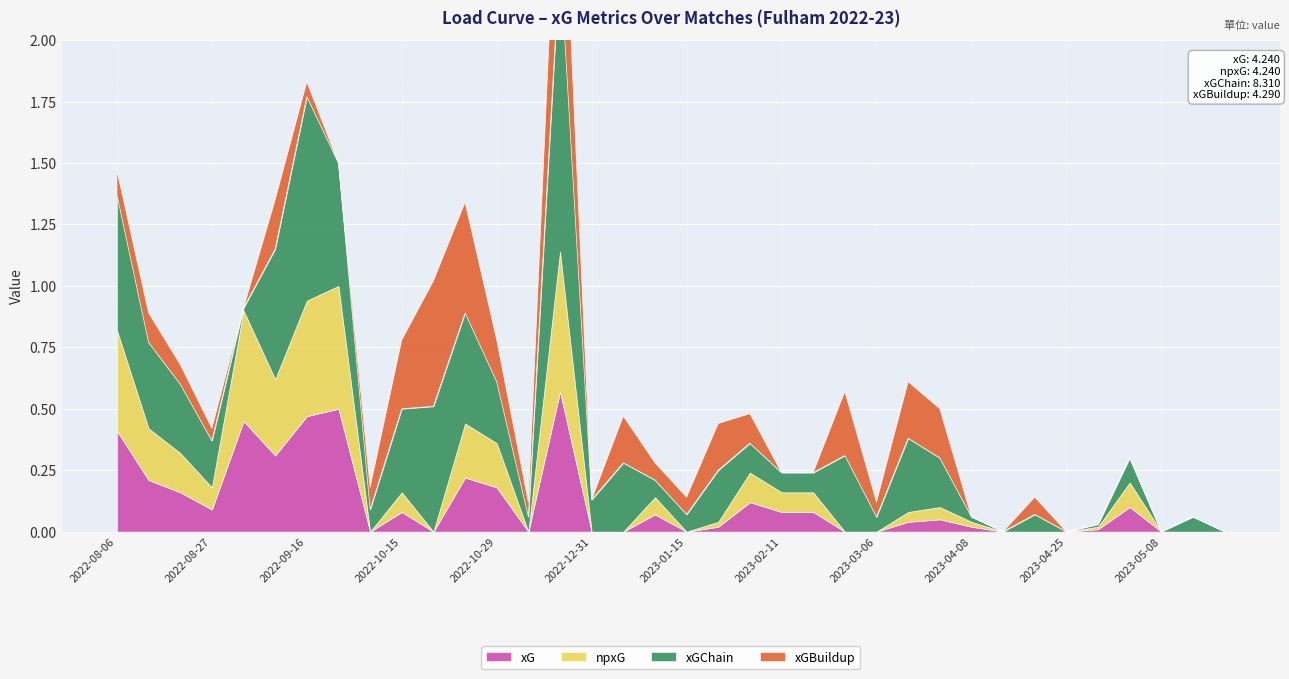

How many positive values does the npxG series have?

22